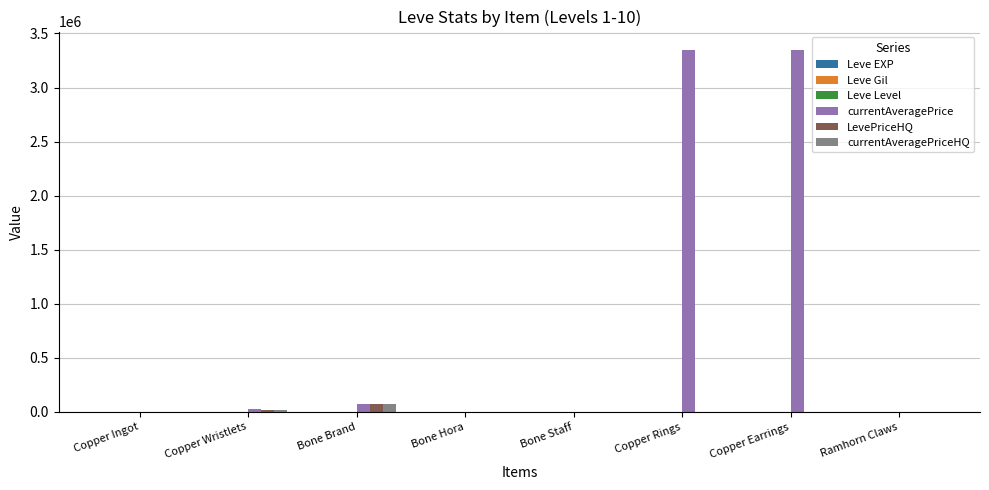

What is the maximum value shown in the chart?

3350111